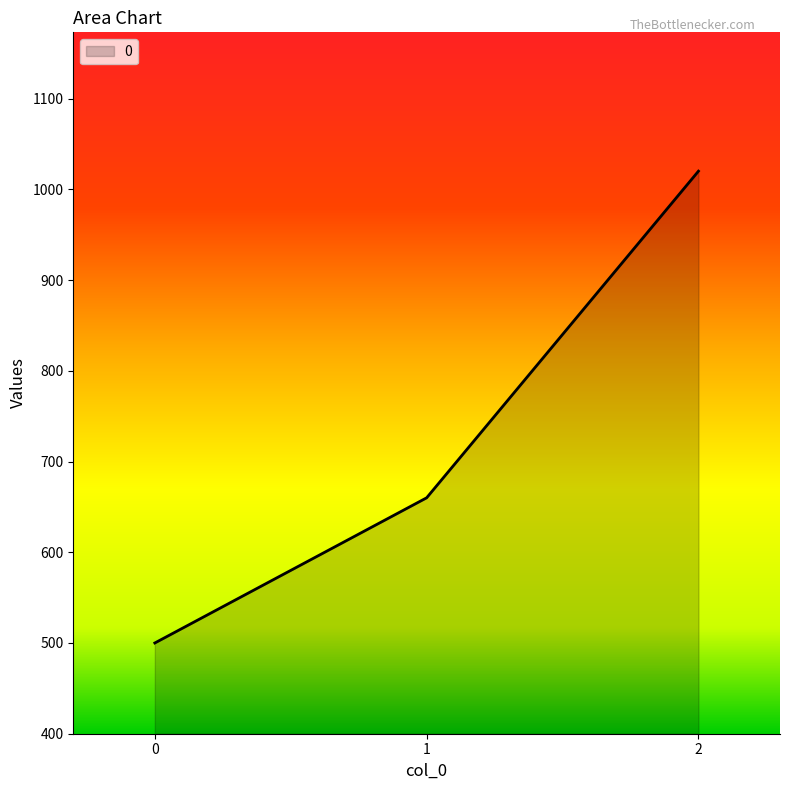

What is the sum of all values?

2180